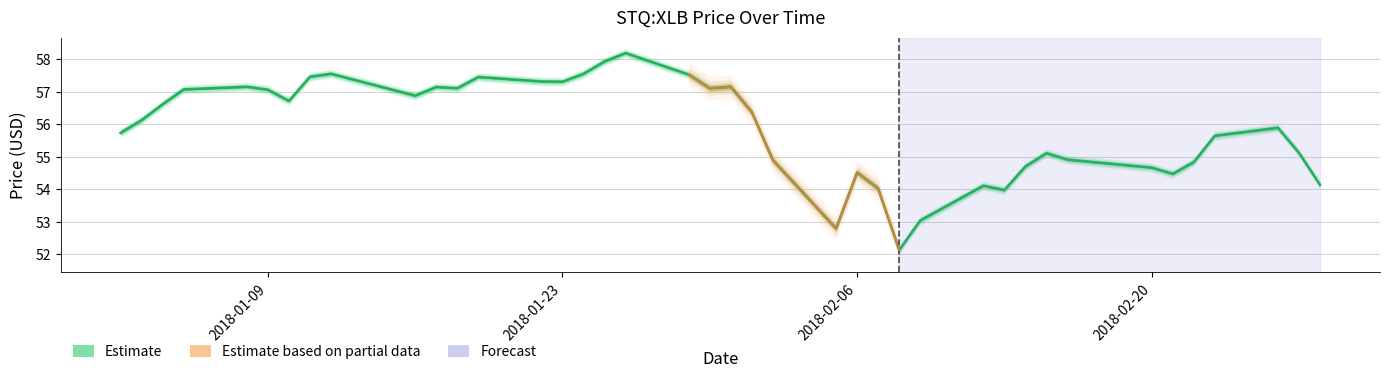

What is the change in value from 2018-01-09 to 2018-02-20?

-2.4